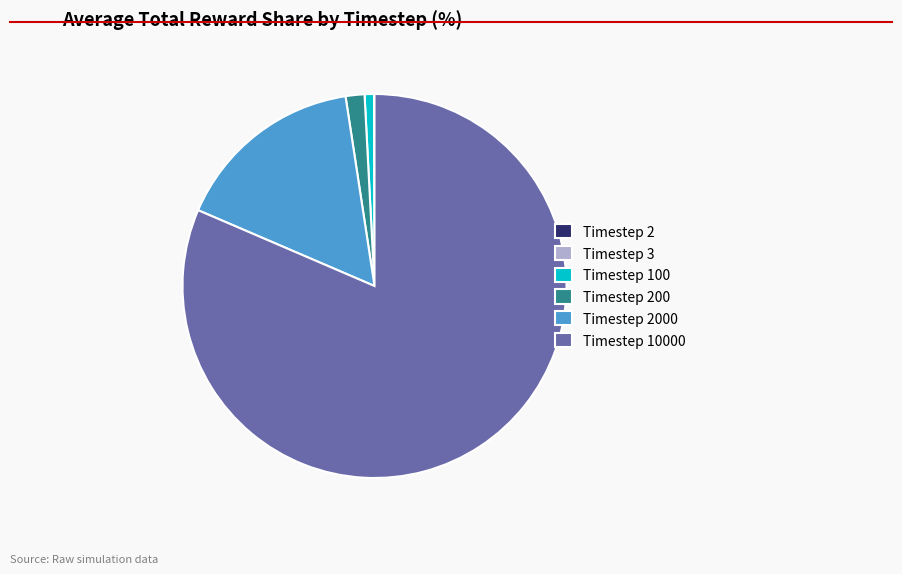

What is the majority slice?

Timestep 10000